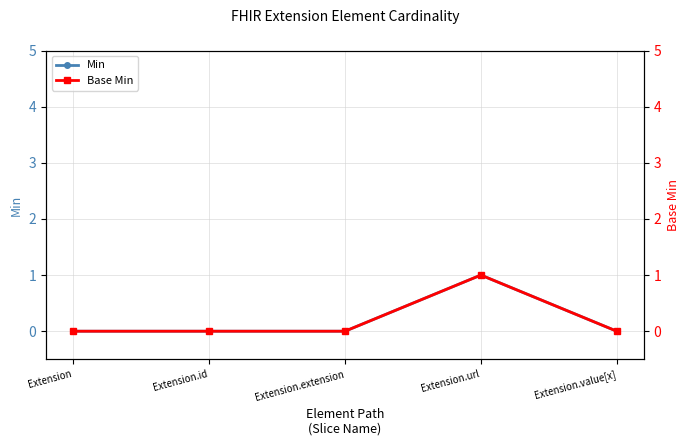

Is it true that Base Min equals 0 at Extension.extension?

True